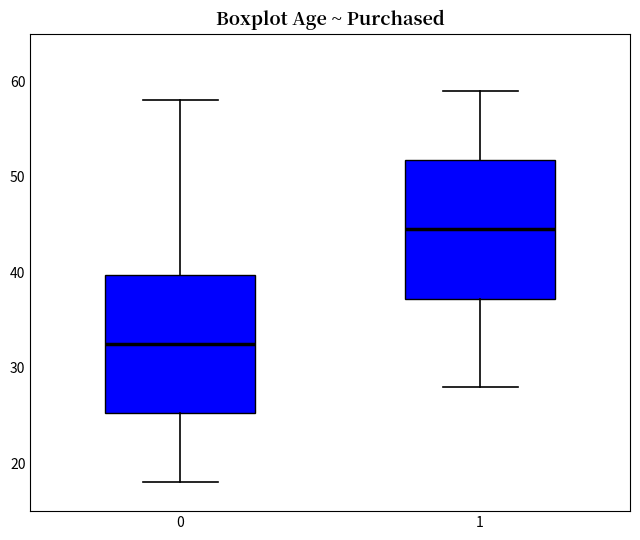

Which box's median line is the lowest?

0